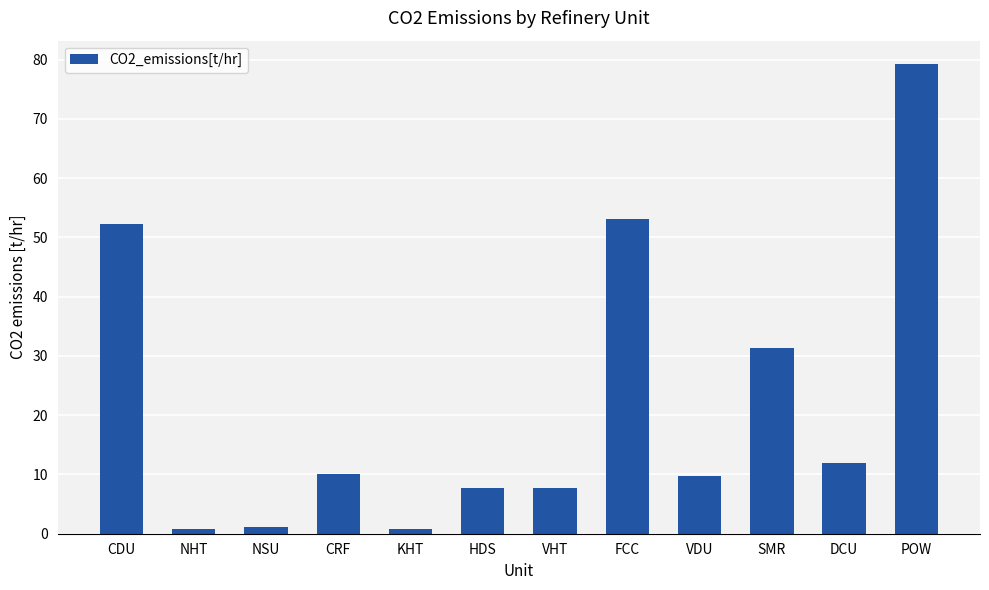

What is the value of the 10th bar from the left?

31.4